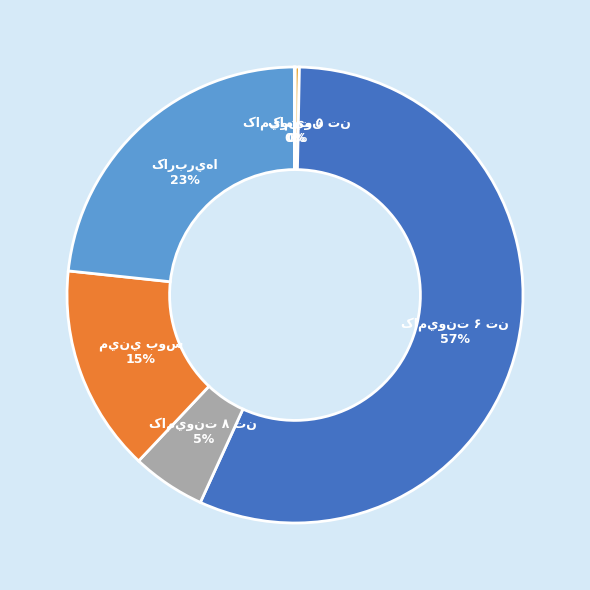

Rank the categories by value from lowest to highest.

کاميون, کاميونت ۵ تن, کاميونت ۸ تن, ميني بوس, کاربريها, کاميونت ۶ تن